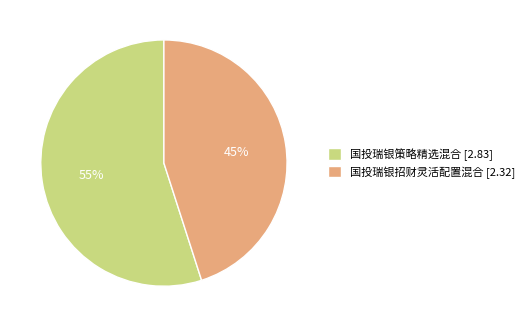

What percentage is the 国投瑞银策略精选混合 slice, to the nearest percent?

55%